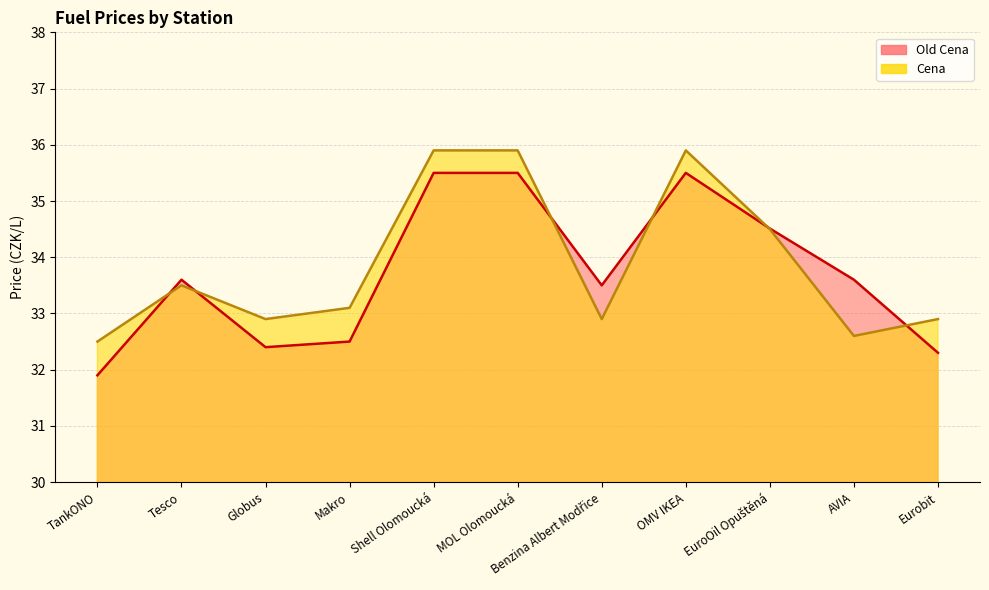

Rank the categories by Cena value from highest to lowest.

Shell Olomoucká, MOL Olomoucká, OMV IKEA, EuroOil Opuštěná, Tesco, Makro, Globus, Benzina Albert Modřice, Eurobit, AVIA, TankONO